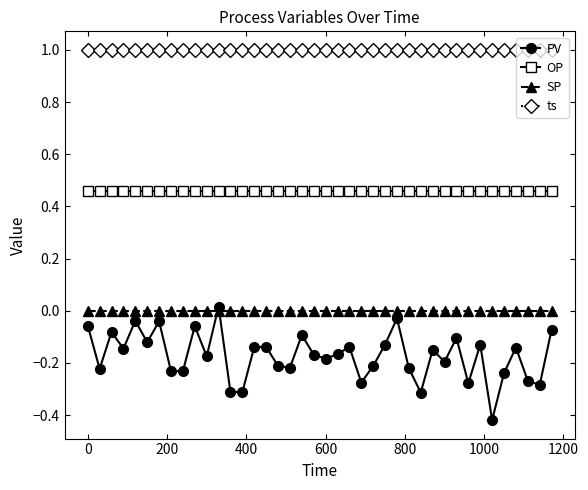

At how many categories does at least one series exceed 0?

40